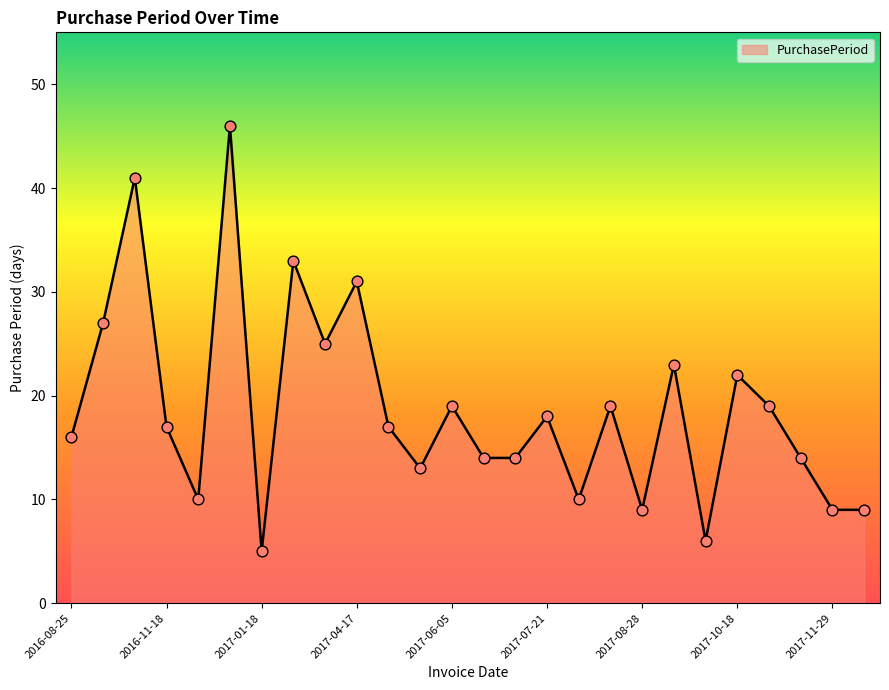

What is the maximum value shown in the chart?

46